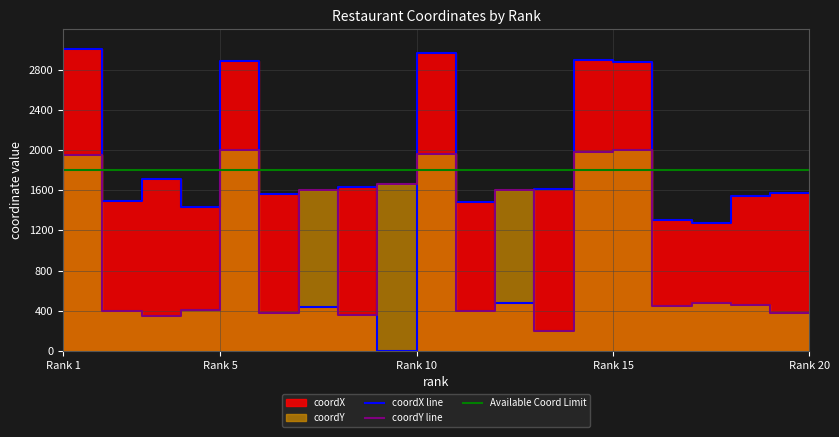

Where does the coordX series first go above 1565?

2